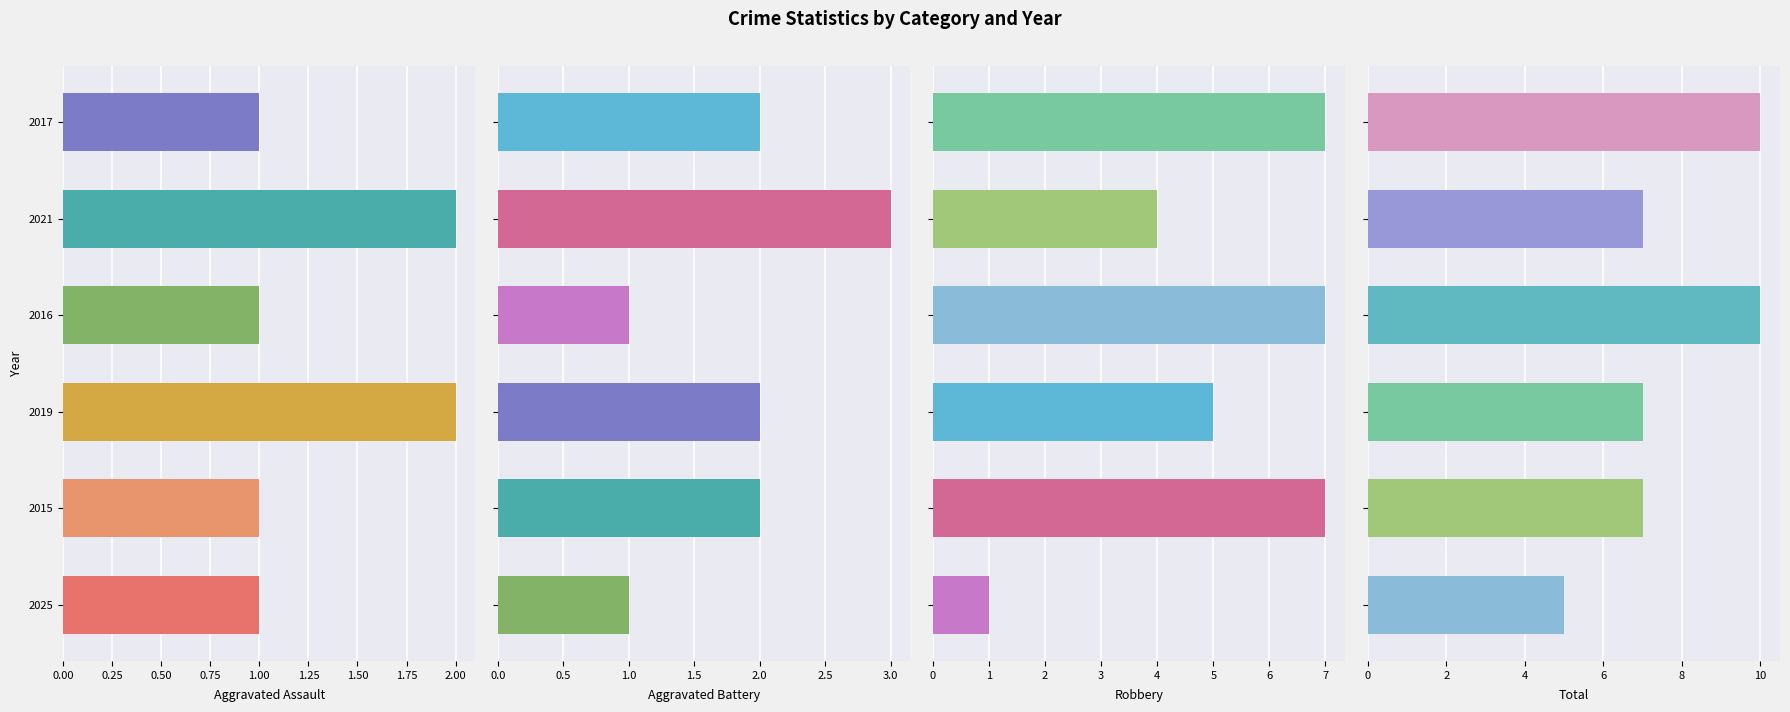

What is the maximum value shown in the chart?

10